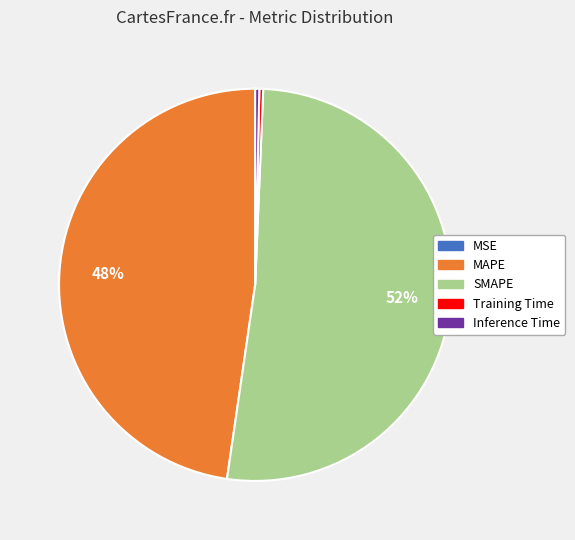

Which slice represents more than half of the pie?

SMAPE